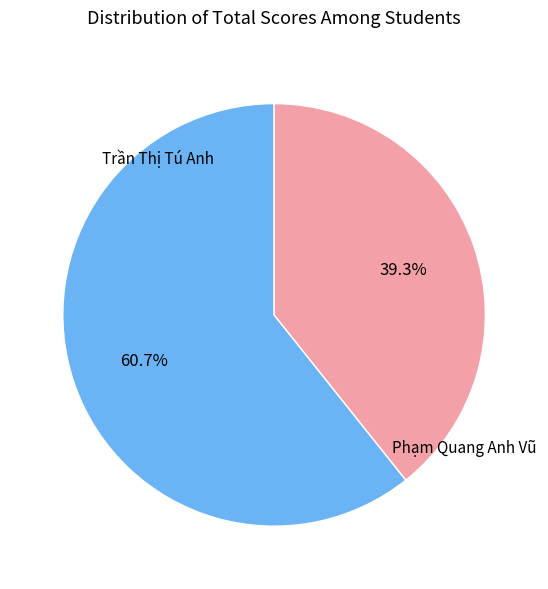

Does any single category account for the majority?

Yes